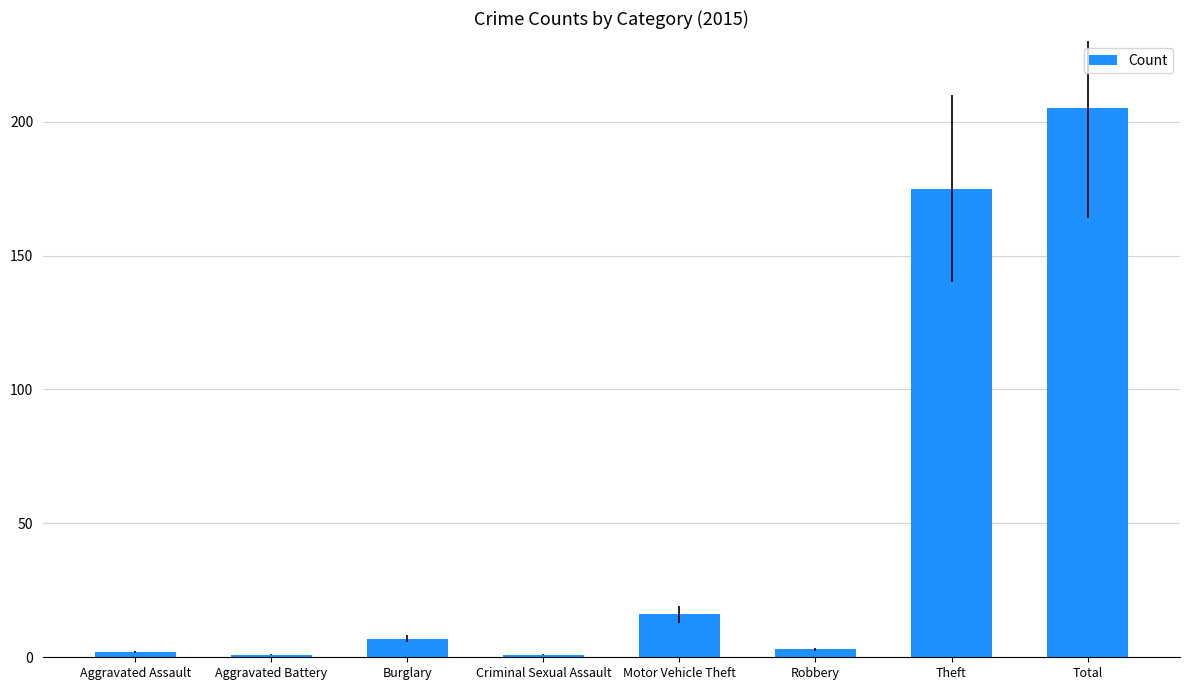

The chart shows a value of 66 at Total. True or false?

False